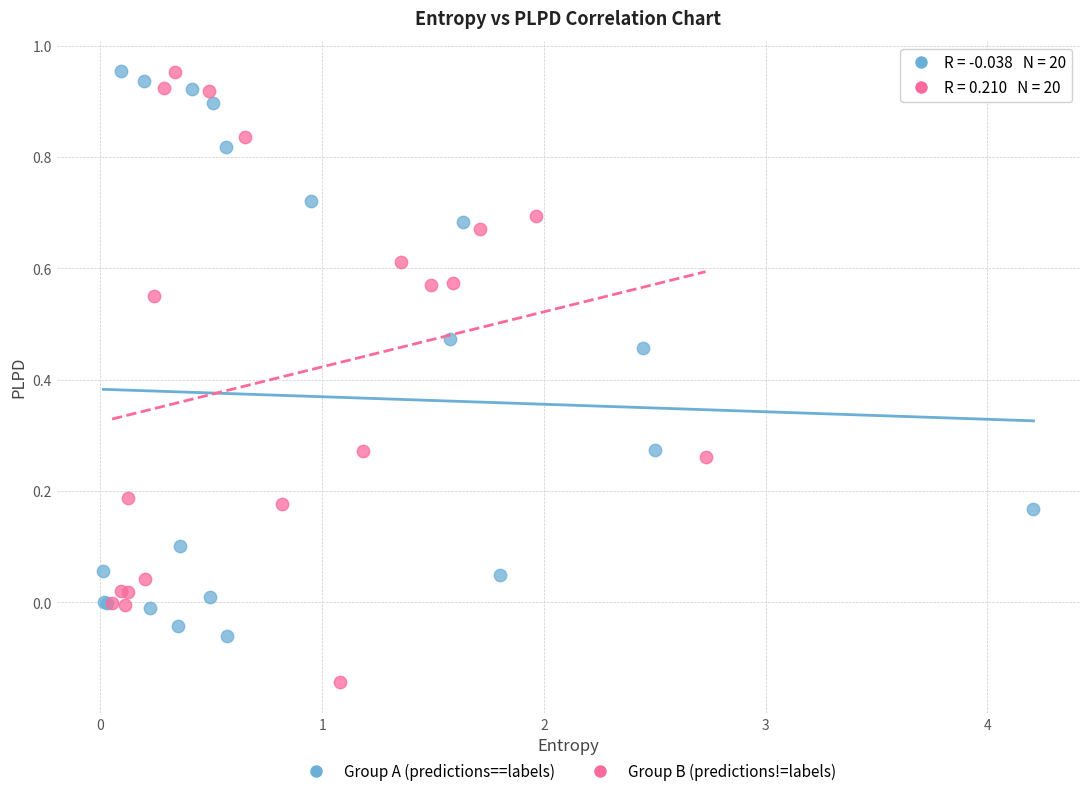

Which series contains the lowest Y value?

Group B (predictions!=labels)